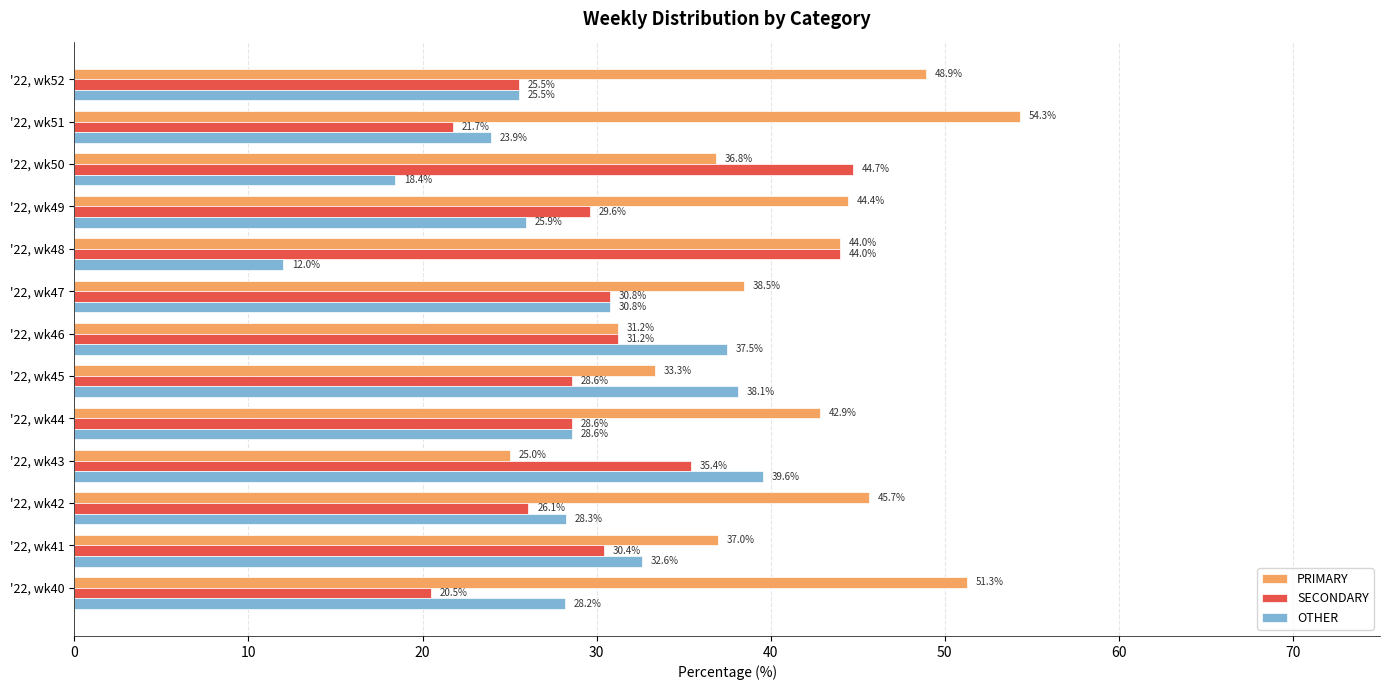

At how many categories does at least one series exceed 29?

13